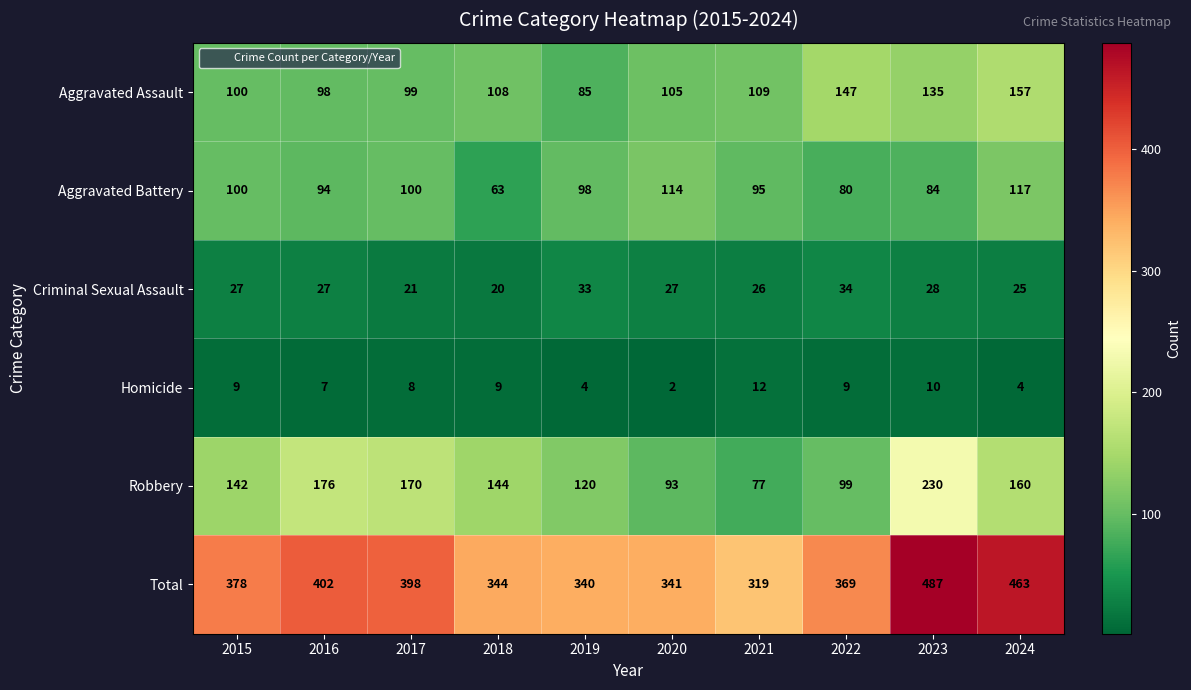

What is the maximum value shown in the chart?

487